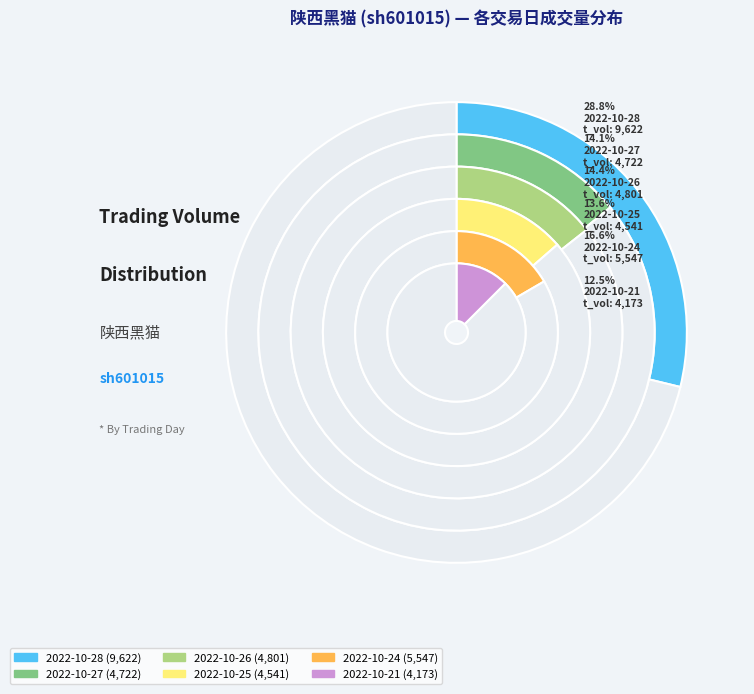

Count the number of slices in the pie.

6